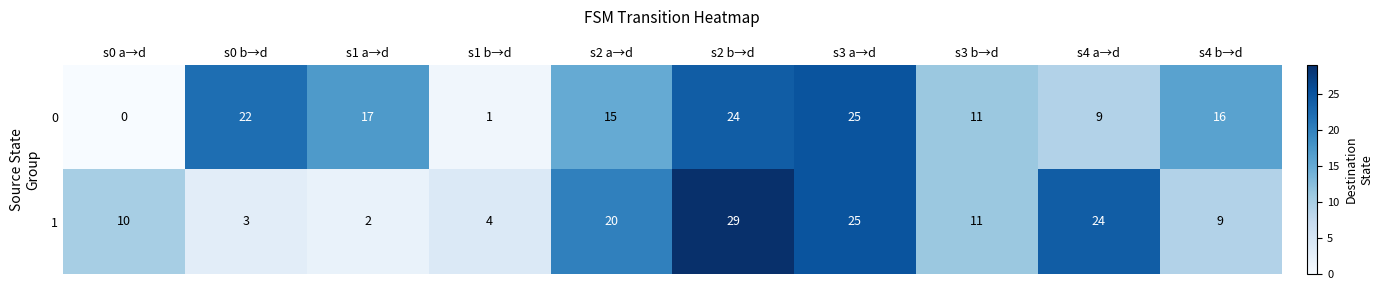

What is the difference between the 0 values at s1 a→d and s3 a→d?

8